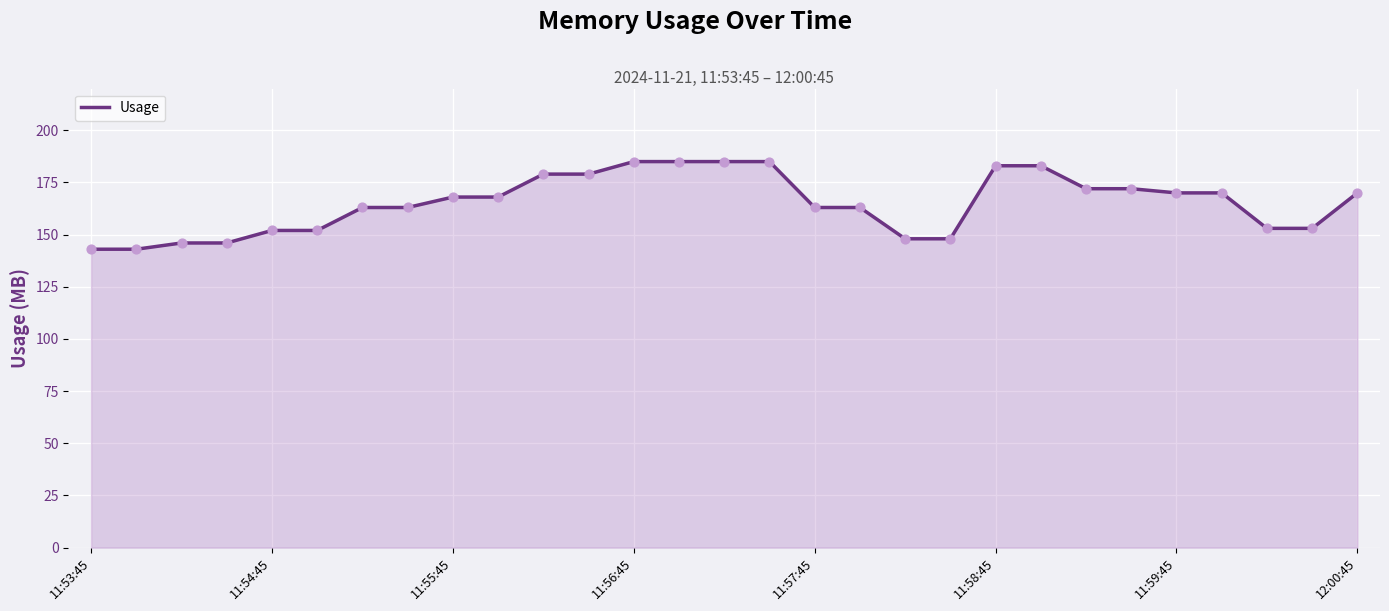

What is the maximum value shown in the chart?

185